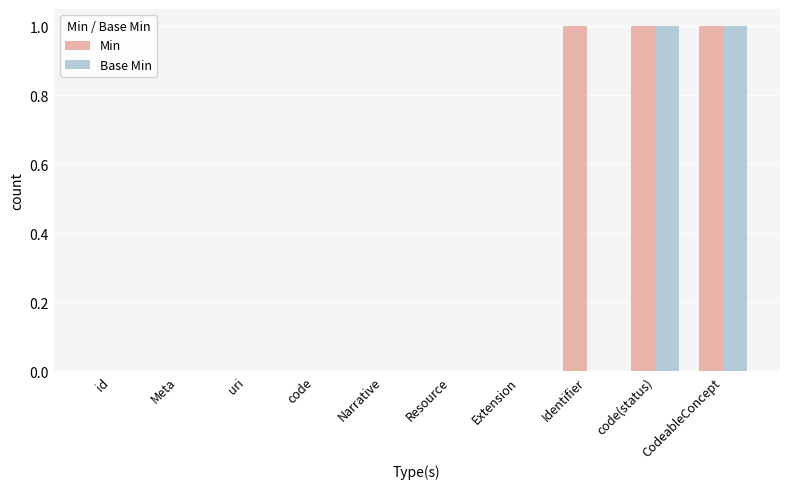

Is the value of Min at Meta greater than the value of Base Min at code(status)?

No